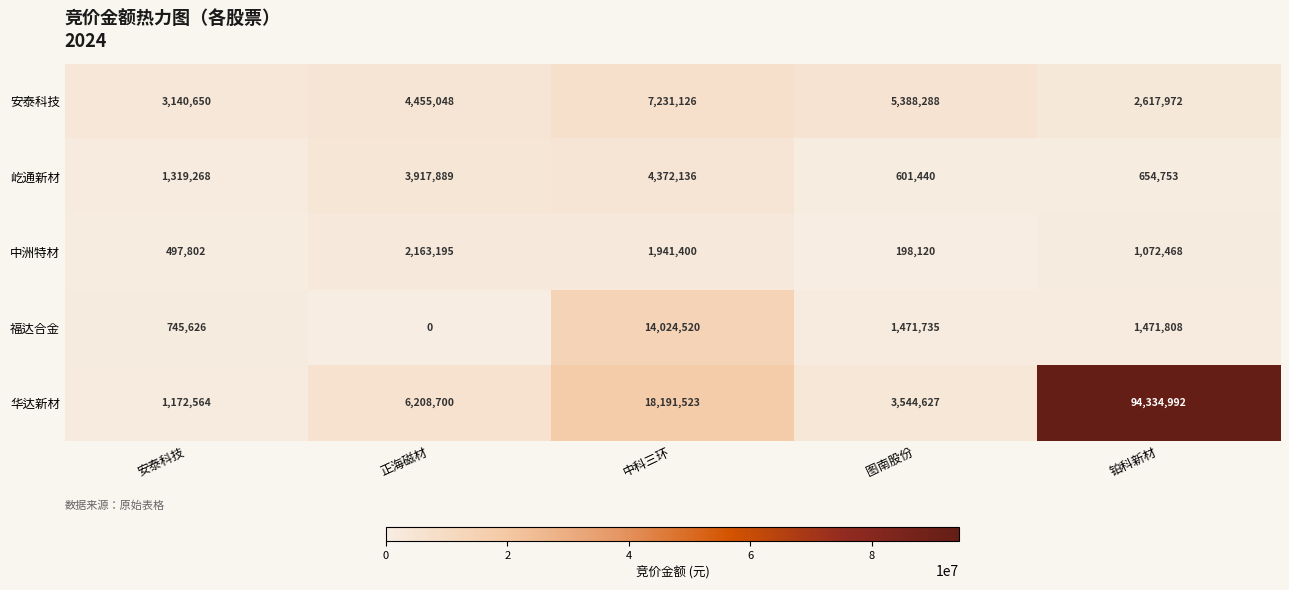

Reading left to right, transcribe all the data shown in this chart.

安泰科技: 3140650	4455048	7231126	5388288	2617972
屹通新材: 1319268	3917889	4372136	601440	654753
中洲特材: 497802	2163195	1941400	198120	1072468
福达合金: 745626	0	14024520	1471735	1471808
华达新材: 1172564	6208700	18191523	3544627	94334992